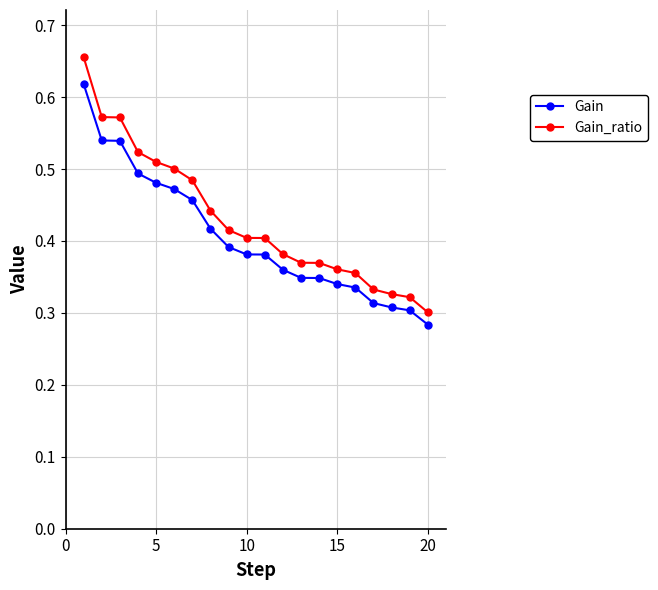

Which series has the largest total across all categories?

Gain_ratio